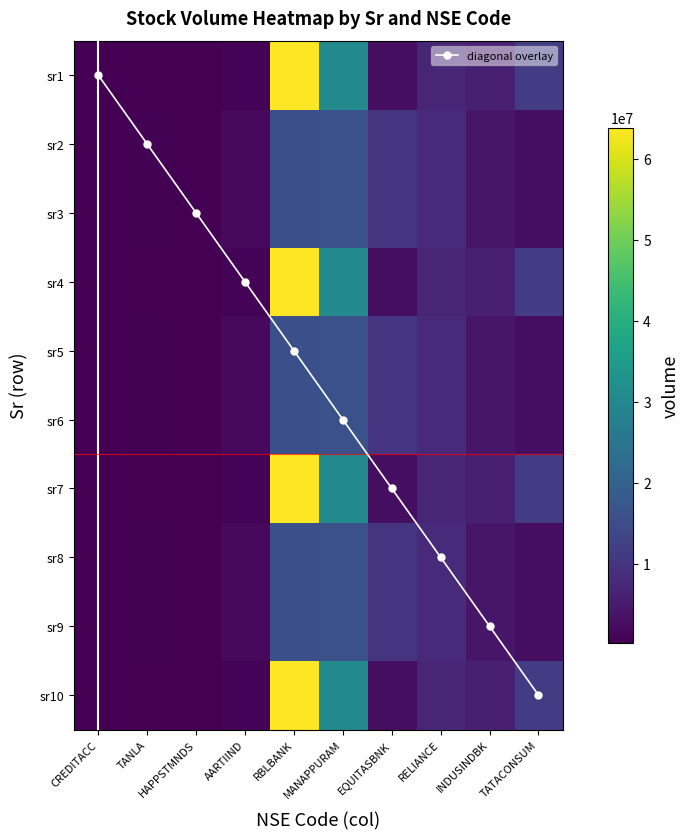

Where is sr3 nearest to the value 8210037?

RELIANCE